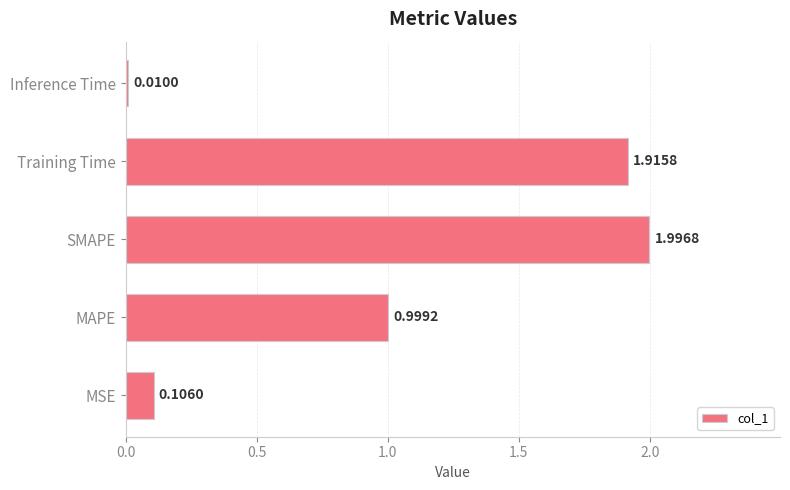

Where is the data nearest to the value 1?

MAPE